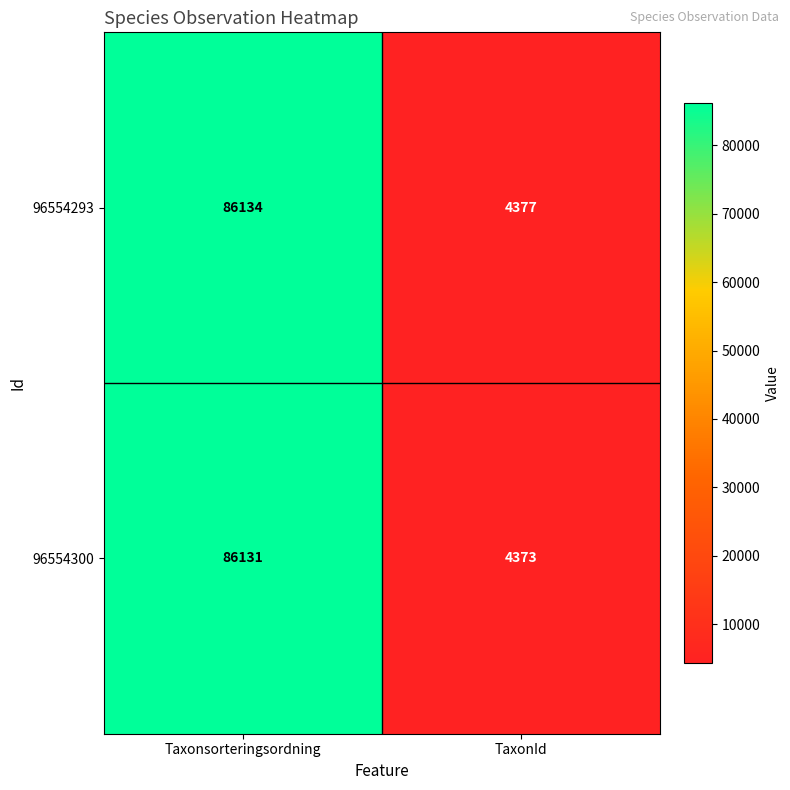

The value of 96554293 at TaxonId is 6721. True or false?

False